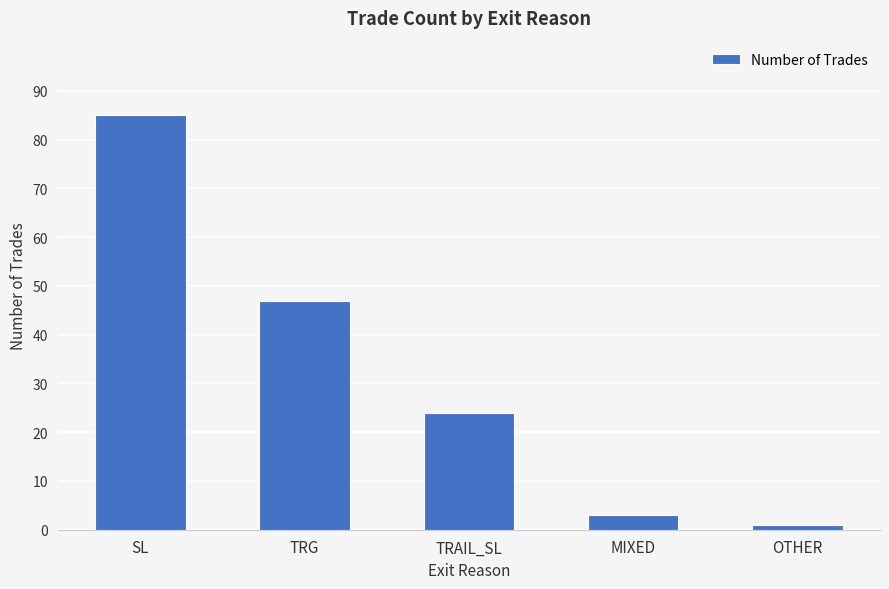

What is the ratio of the value at TRAIL_SL to the value at MIXED?

8.0